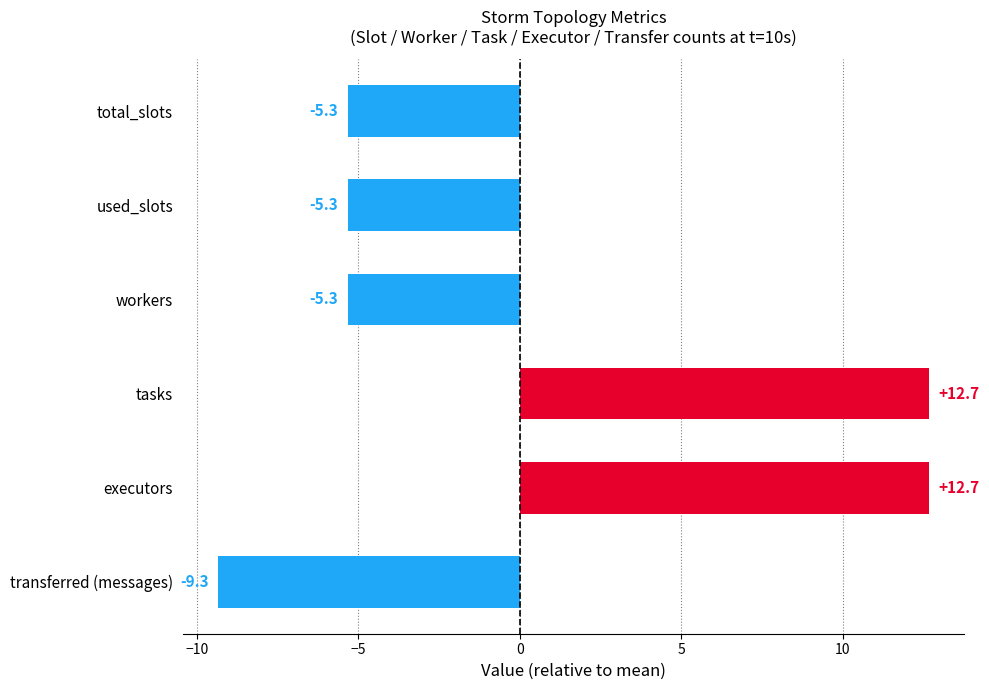

What is the label of the 4th bar from the top?

tasks